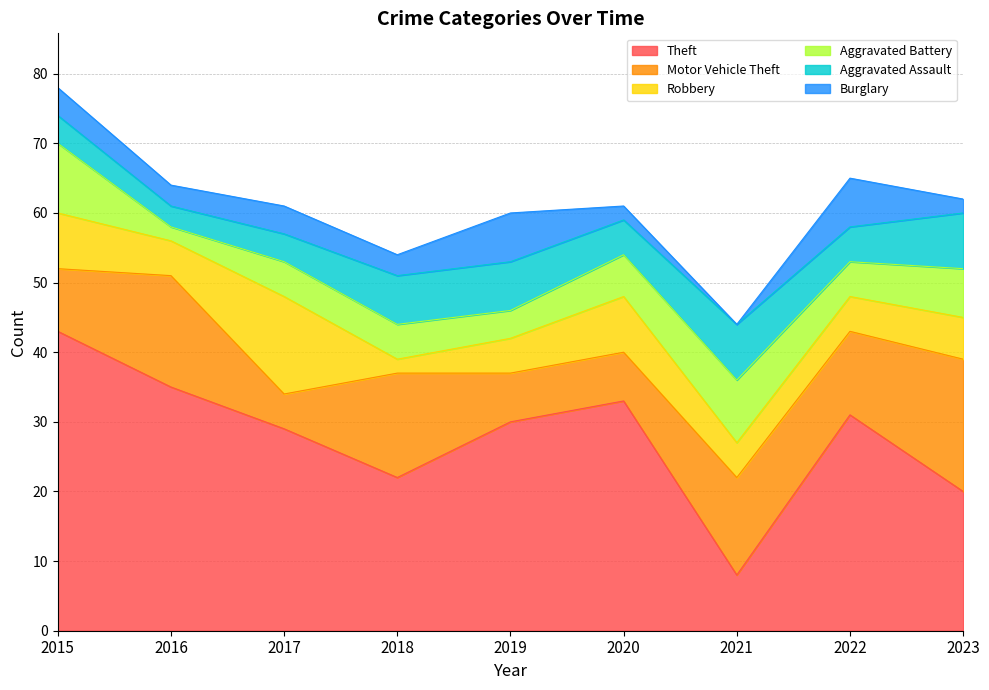

Reading left to right, extract all data points from this chart.

Theft: 43	35	29	22	30	33	8	31	20
Motor Vehicle Theft: 9	16	5	15	7	7	14	12	19
Robbery: 8	5	14	2	5	8	5	5	6
Aggravated Battery: 10	2	5	5	4	6	9	5	7
Aggravated Assault: 4	3	4	7	7	5	8	5	8
Burglary: 4	3	4	3	7	2	0	7	2